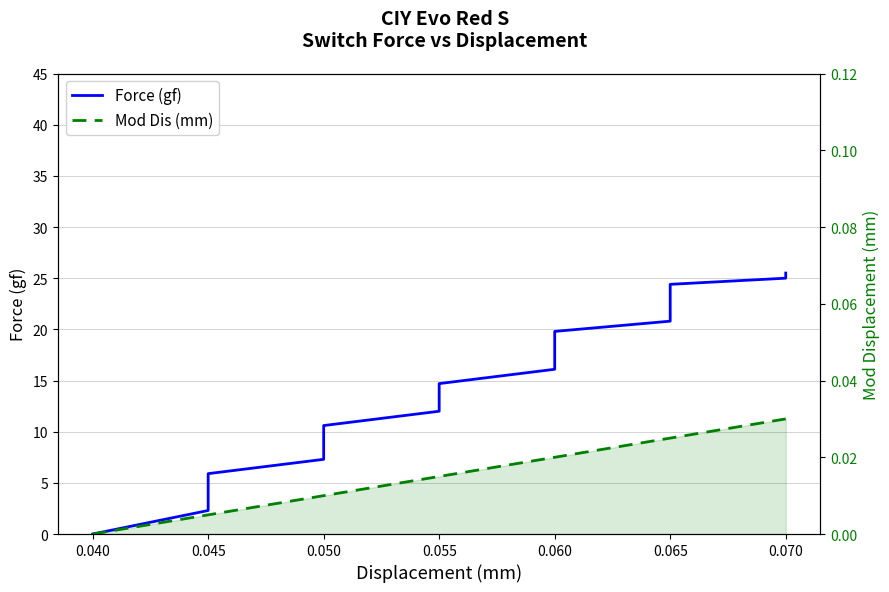

What position from the right is 13?

7